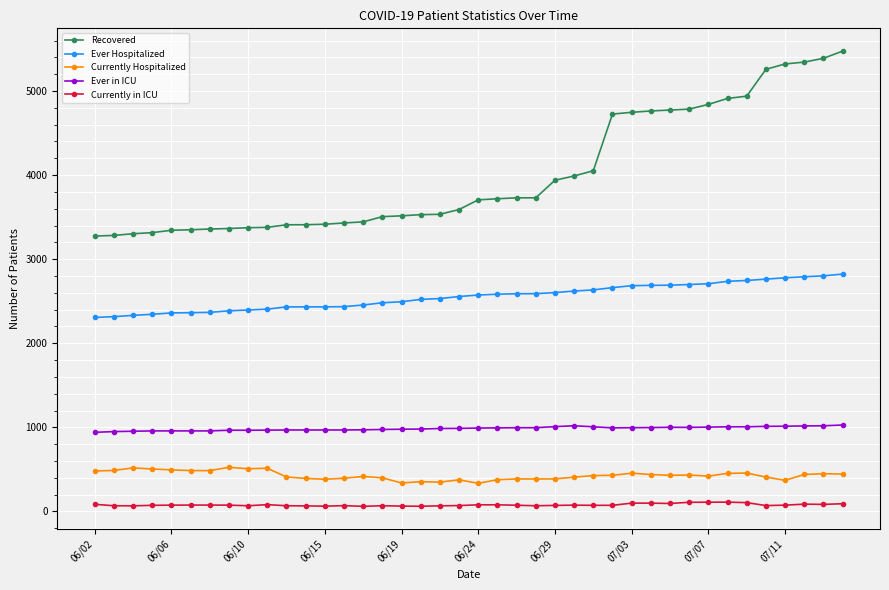

What is the value of the Recovered point at the 1st from the left?

3275